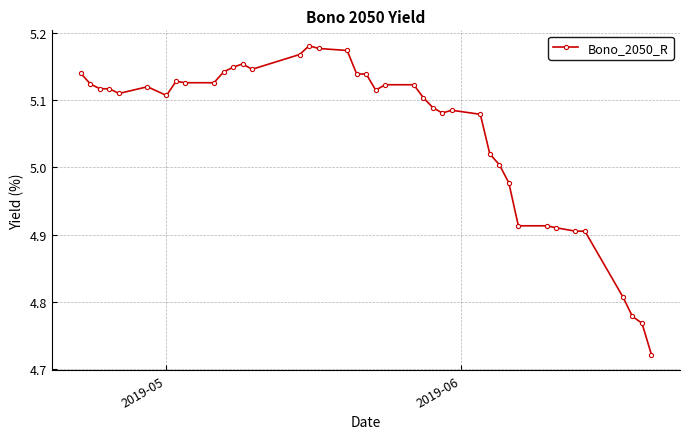

What is the difference between the maximum and minimum values?

0.5